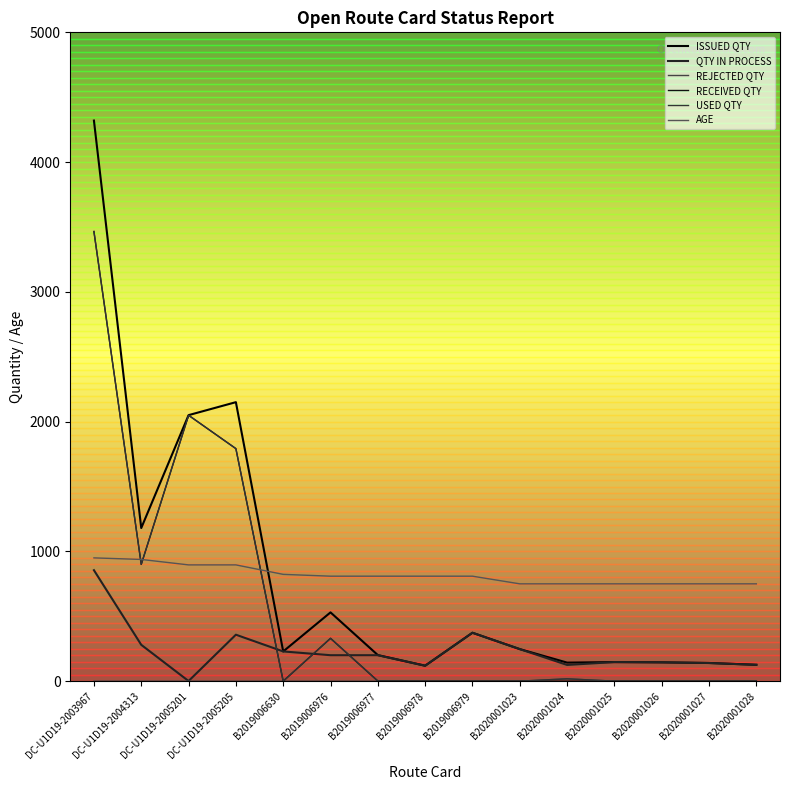

Is it true that RECEIVED QTY equals 0 at B2019006978?

True